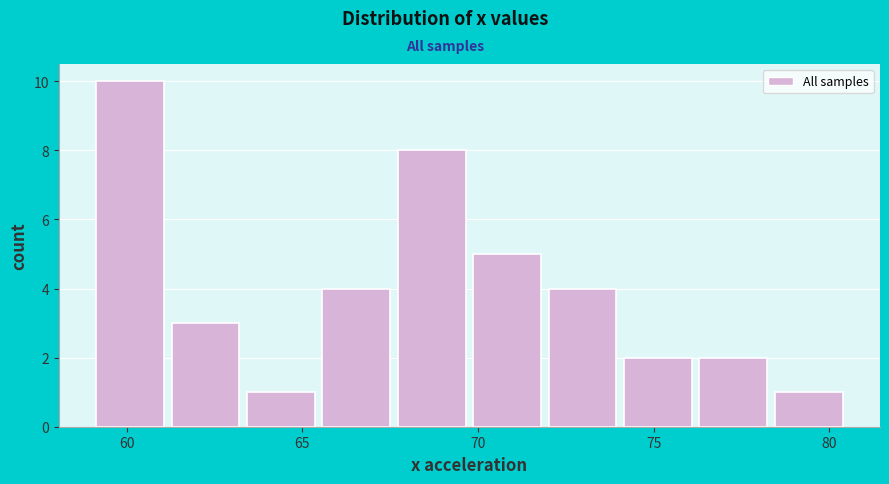

Reading left to right, list every bar in this chart as the range it spans on the x-axis followed by its height. Neither the bar edges nor the heights are printed on the chart, so give them approximately, as read against the axes.

59.0 to 61.5: 10
61.5 to 63.5: 3
63.5 to 65.5: 1
65.5 to 67.5: 4
67.5 to 70.0: 8
70.0 to 72.0: 5
72.0 to 74.0: 4
74.0 to 76.5: 2
76.5 to 78.5: 2
78.5 to 80.5: 1